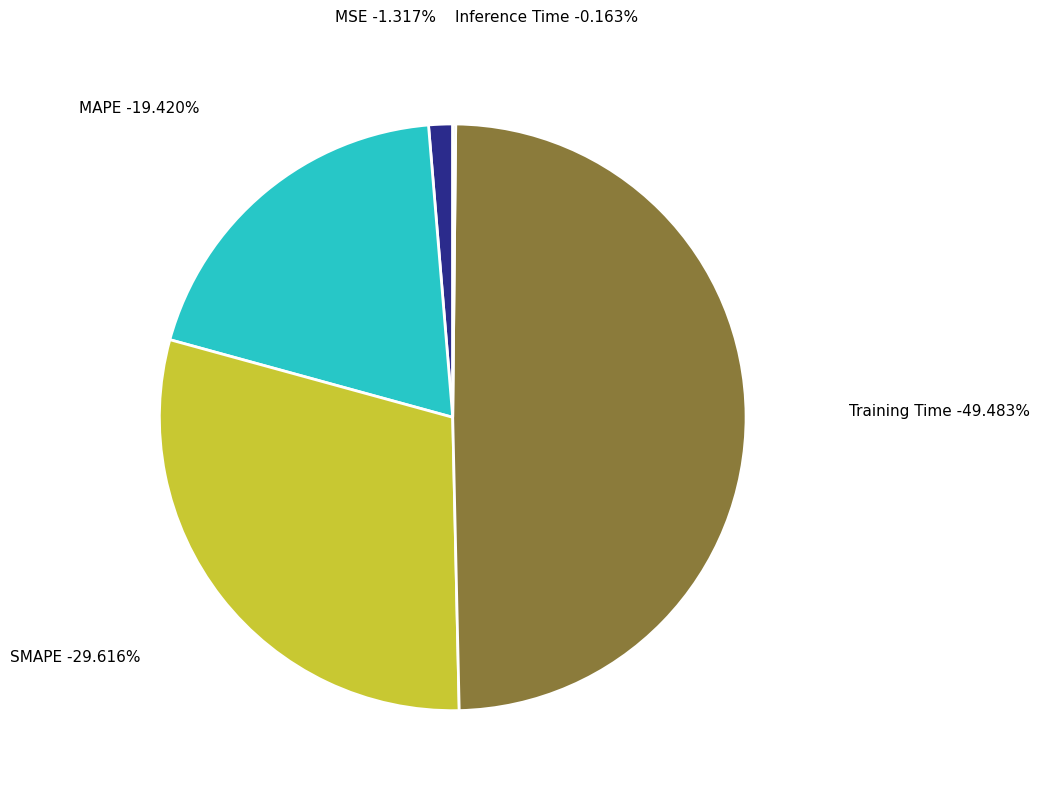

Is MAPE the majority of the pie?

No